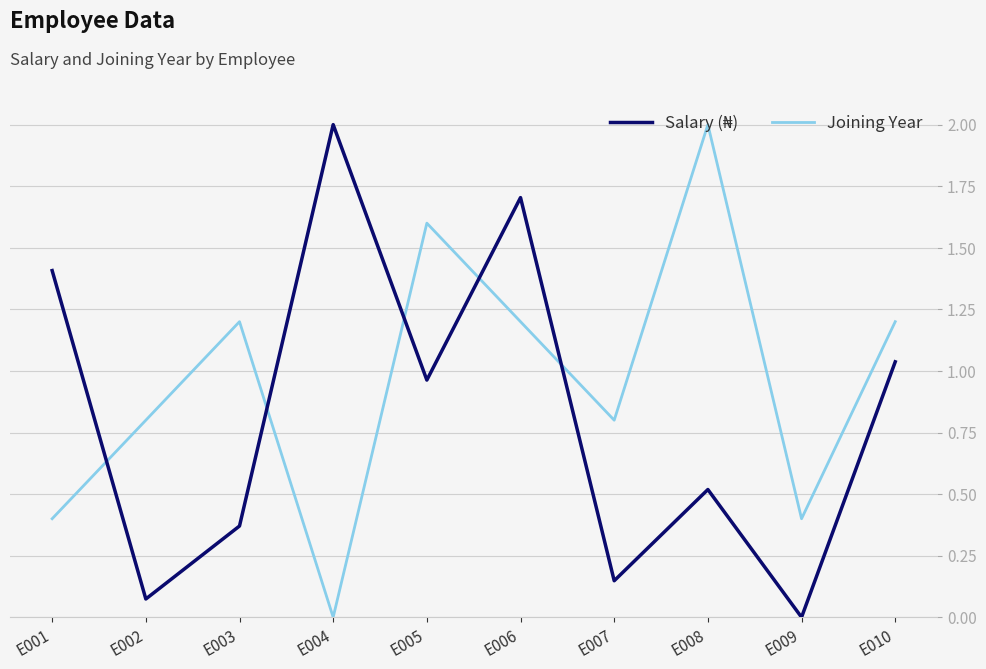

Is it true that Joining Year equals 0.1 at E001?

False